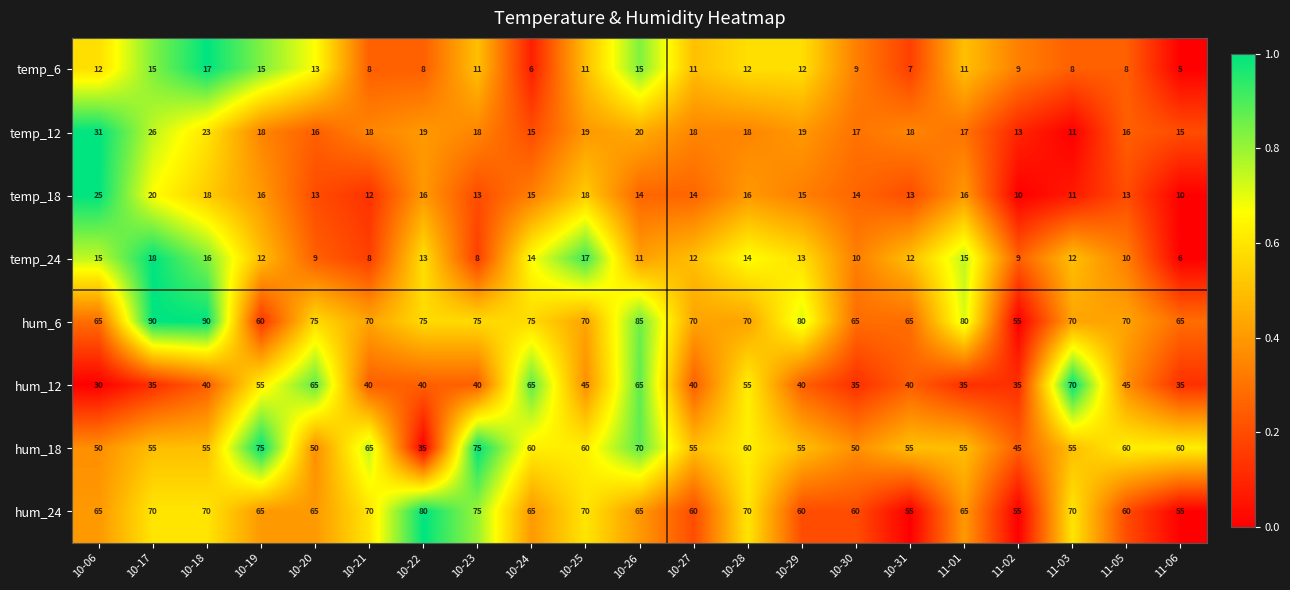

What is the highest value of the hum_18 series?

75